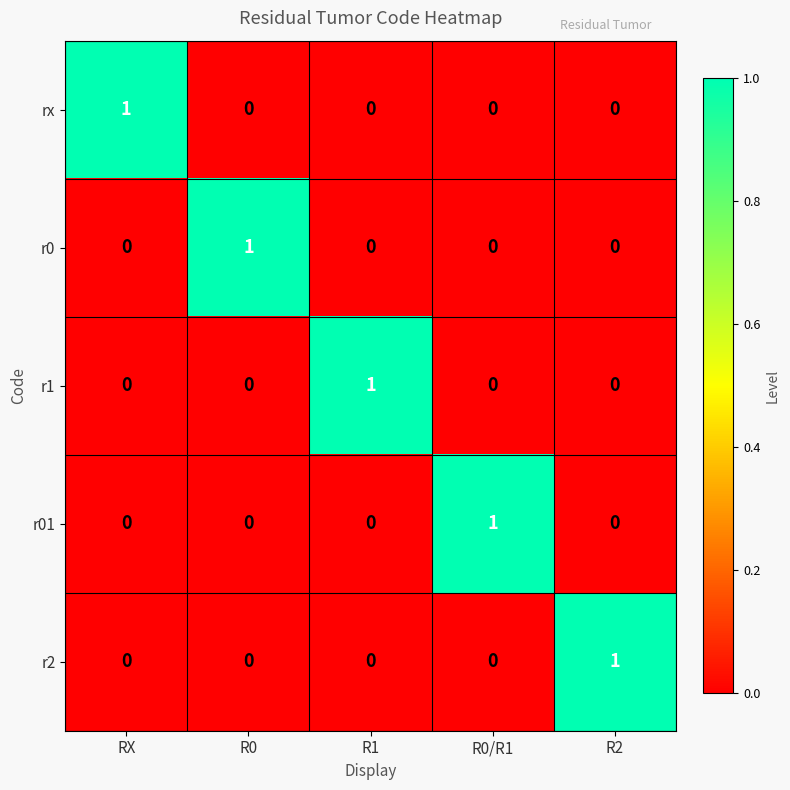

What is the greatest value displayed?

1